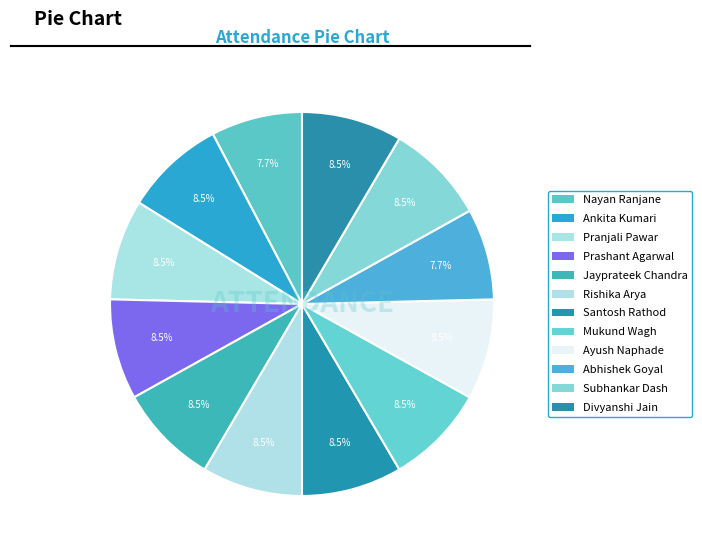

To the nearest percent, what is the combined percentage of Santosh Rathod and Jayprateek Chandra?

17%